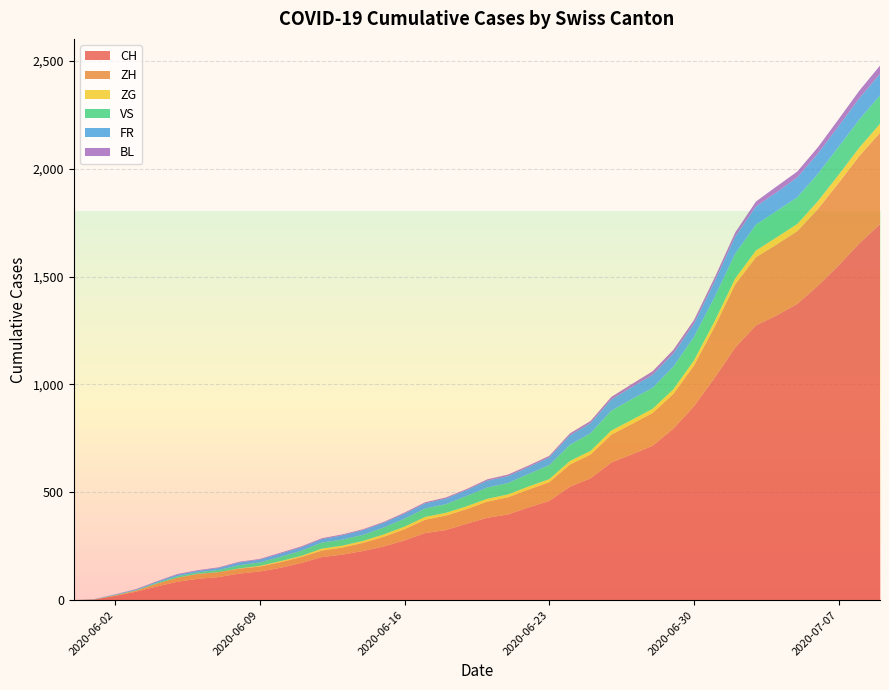

Reading left to right, extract all data points from this chart.

CH: 0	107	228	397	716	1374	1552	1743	3	20	39	63	85	99	123	133	150	172	200	211	249	277	311	325	354	382	430	460	526	565	638	676	795	899	1031	1172	1274	1320	1458	1654
ZH: 0	23	38	80	152	337	382	424	0	2	5	13	19	23	23	23	26	28	30	33	45	52	62	67	68	75	83	87	103	110	129	141	161	189	237	293	316	329	356	405
ZG: 0	0	9	13	19	33	38	41	0	0	0	0	0	0	1	3	5	5	9	9	11	12	13	13	13	13	14	14	16	17	19	19	21	23	25	27	31	33	36	39
VS: 0	10	28	53	97	124	130	132	1	2	2	4	7	7	15	16	20	24	28	28	32	37	39	40	48	52	58	65	75	82	92	96	105	109	112	115	120	122	127	130
FR: 0	9	22	32	61	92	96	100	0	2	3	5	7	7	13	13	15	16	16	20	22	23	24	26	27	32	32	36	44	47	52	56	61	61	72	79	84	87	94	99
BL: 0	3	4	7	16	27	32	38	1	1	2	2	3	3	3	3	4	4	4	4	4	5	5	5	5	6	7	7	9	10	12	14	17	17	18	19	23	27	29	35